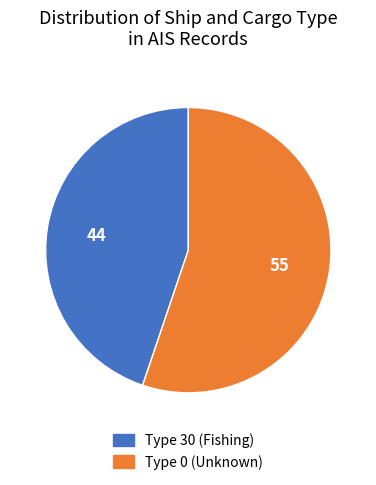

Does any single category account for the majority?

Yes